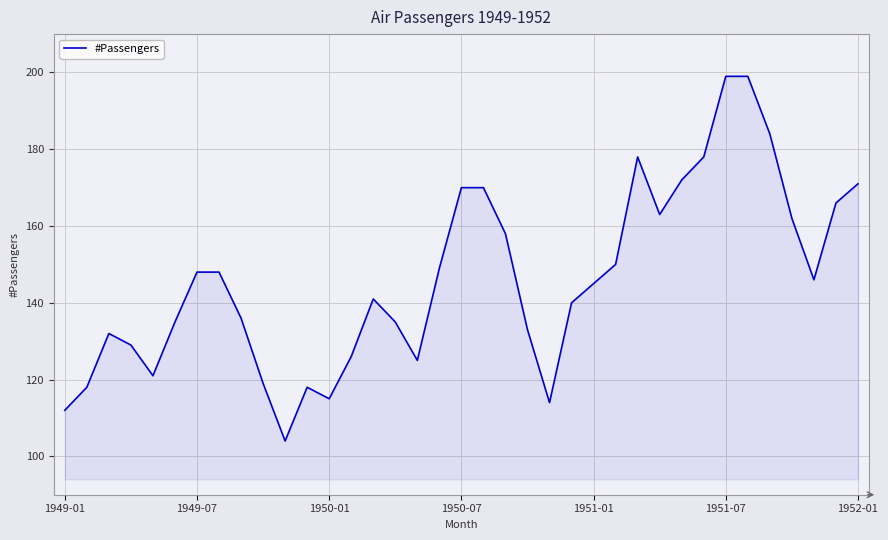

What is the minimum value shown in the chart?

104